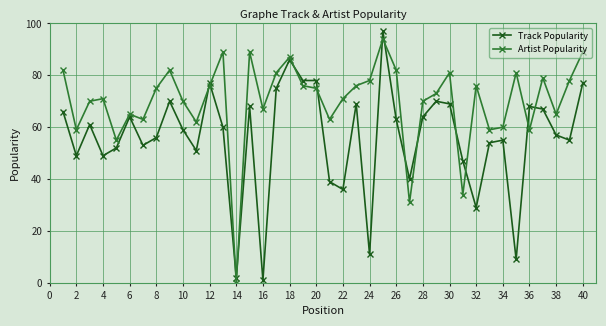

What is the difference between the maximum and minimum values in the Artist Popularity series?

94